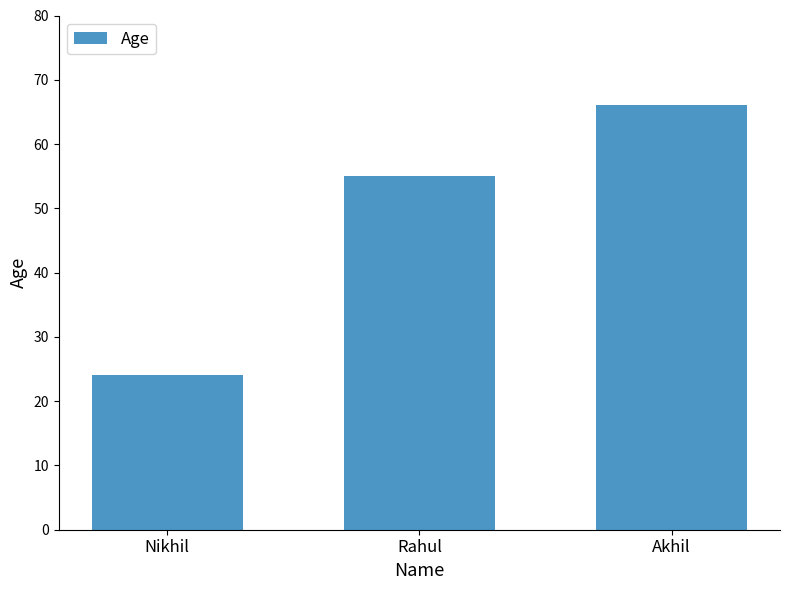

Reading left to right, what are all the values shown in this chart?

24	55	66